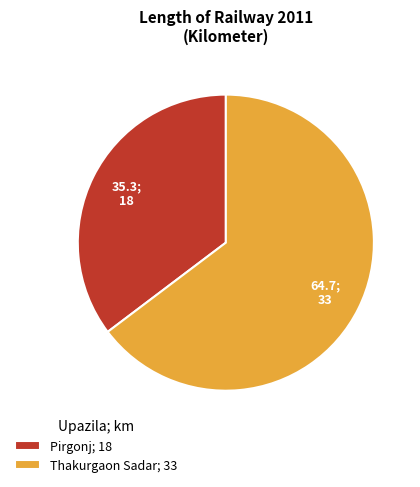

True or false: Pirgonj; 18 accounts for 35% of the total.

True